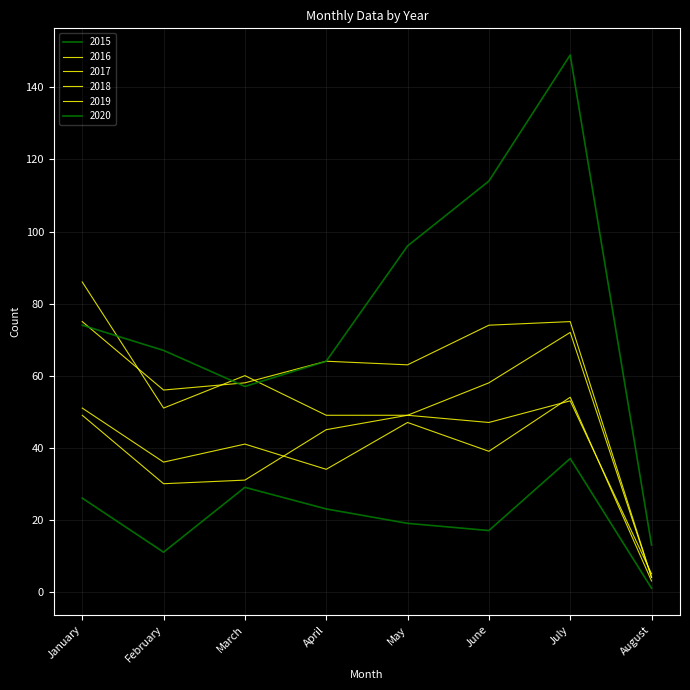

Is it true that 2016 equals 65 at February?

False